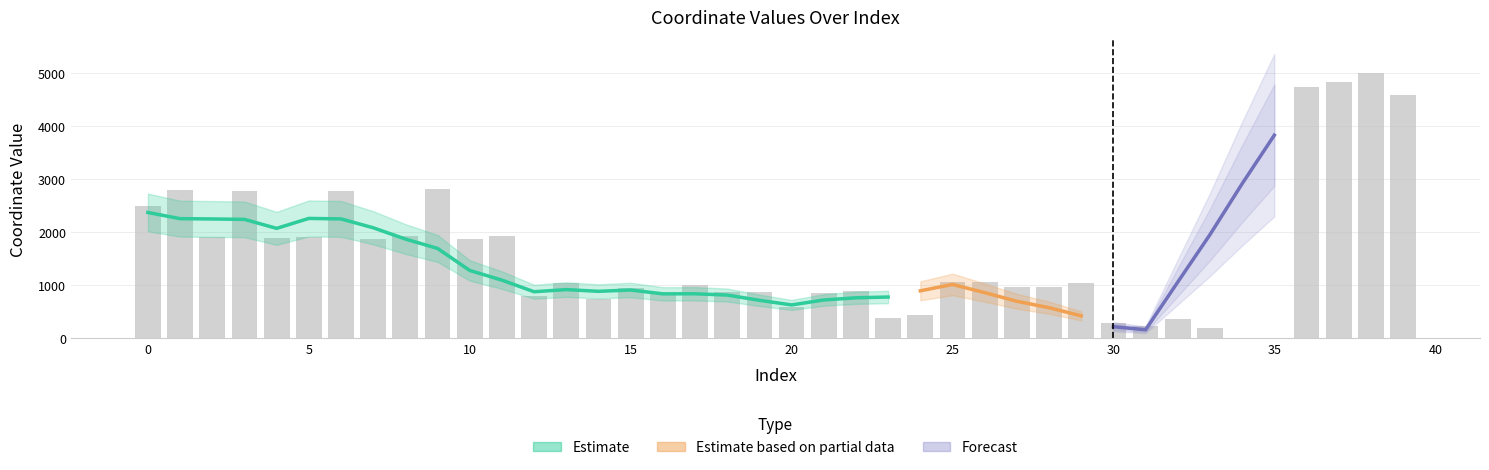

Approximately how many times larger is the value at 3 compared to 18?

3.2